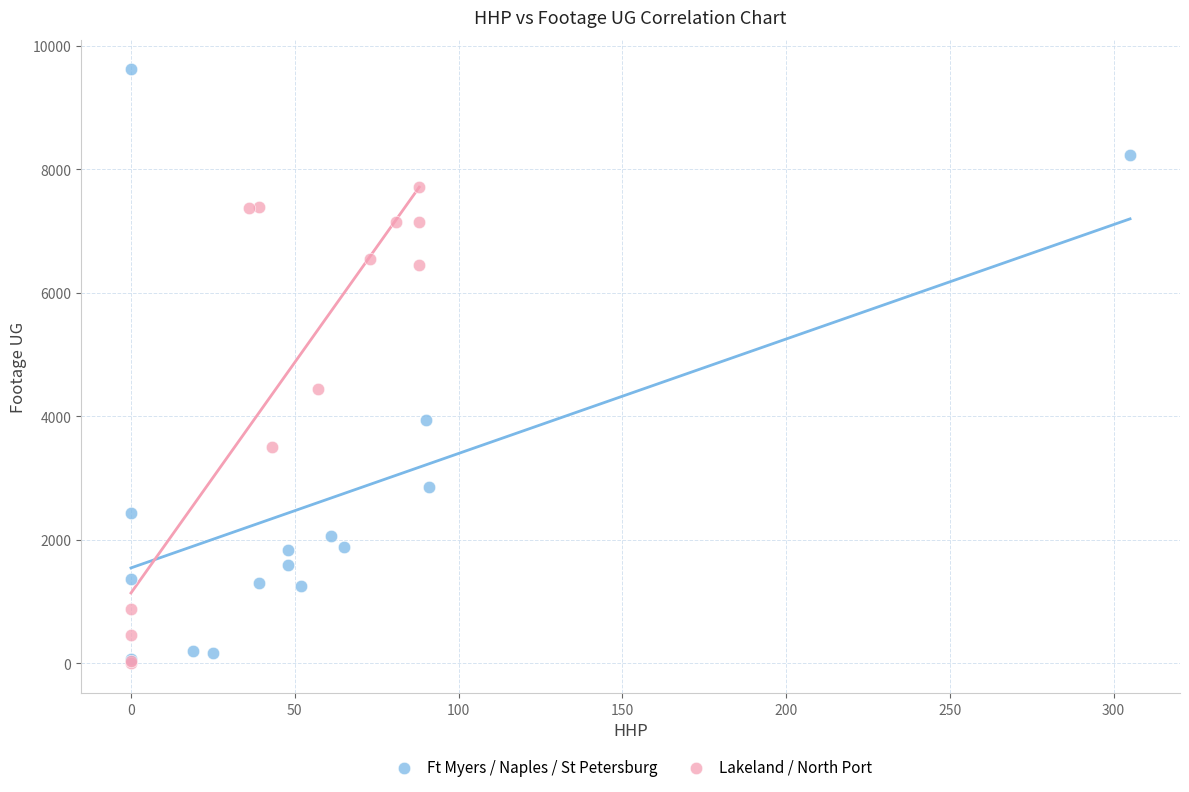

Which series has the widest spread of Y values?

Ft Myers / Naples / St Petersburg